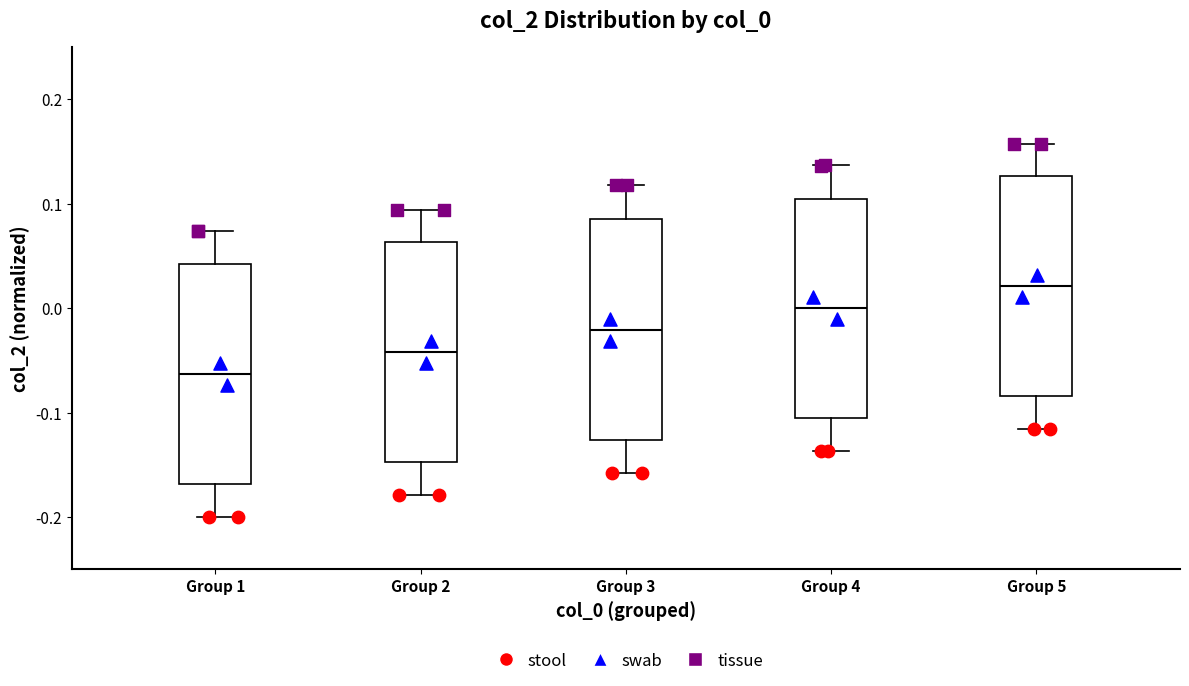

Reading left to right, read every box against the y-axis: the position of its median line, the range the box covers, and the ends of its whiskers. The values are not printed on the chart, so give them approximately, as read against the axis.

Group 1: median -0.06, box -0.17 to 0.04, whiskers -0.20 to 0.07
Group 2: median -0.04, box -0.15 to 0.06, whiskers -0.18 to 0.09
Group 3: median -0.02, box -0.13 to 0.09, whiskers -0.16 to 0.12
Group 4: median 0.00, box -0.11 to 0.11, whiskers -0.14 to 0.14
Group 5: median 0.02, box -0.08 to 0.13, whiskers -0.12 to 0.16